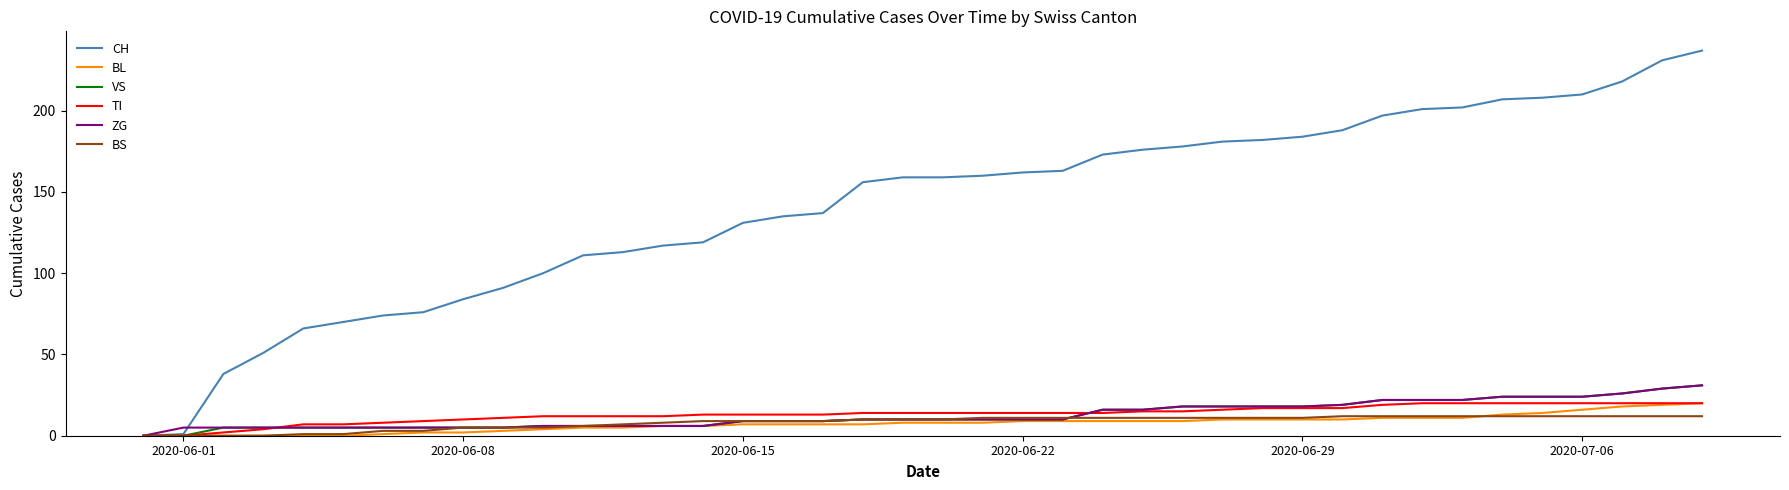

What is the highest value of the TI series?

20